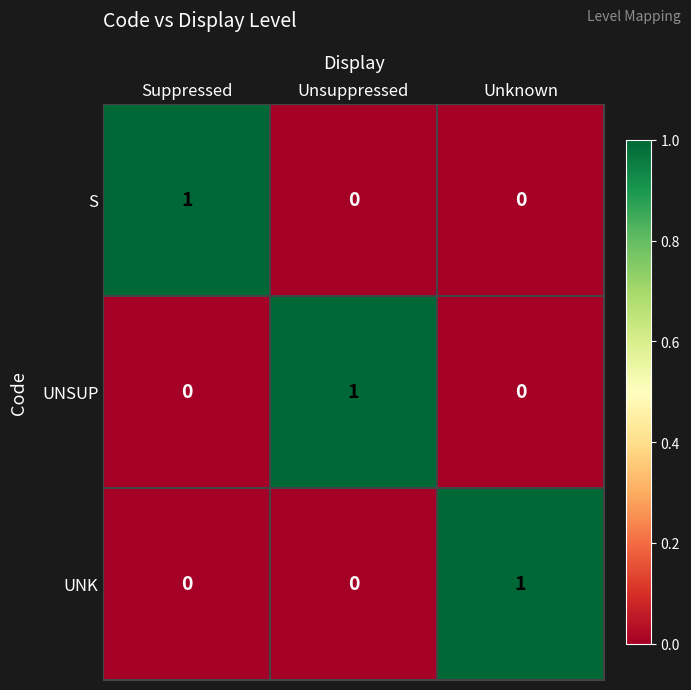

The value of UNK at Unsuppressed is 0. True or false?

True